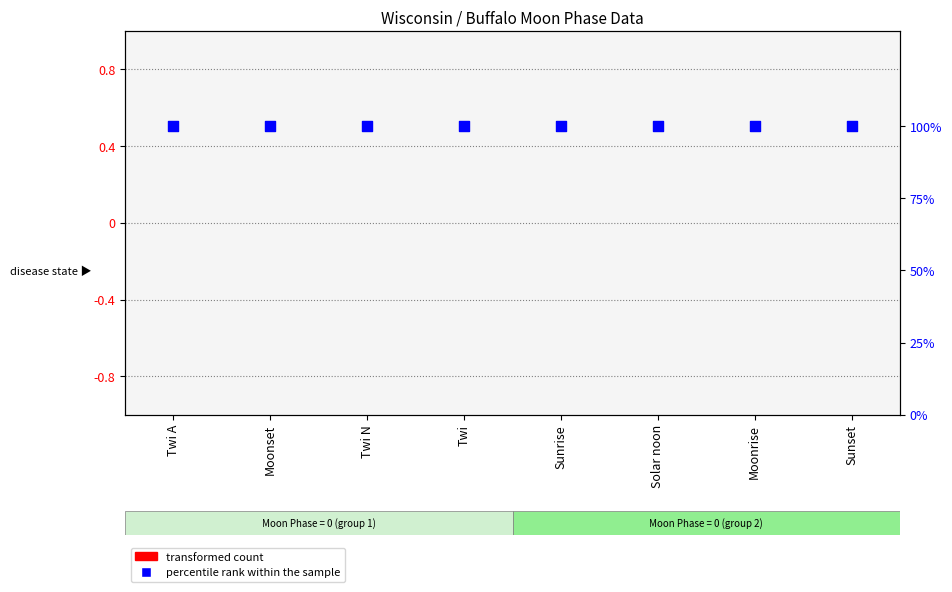

Is the value of transformed count at Sunset greater than the value of percentile rank within the sample at Sunrise?

No